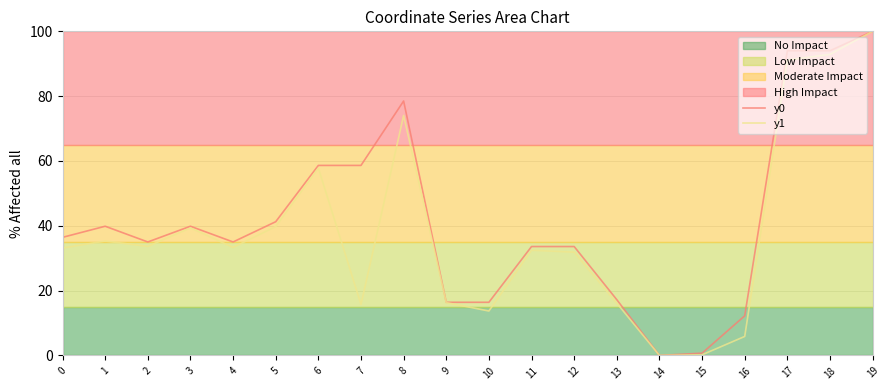

Reading left to right, extract all data points from this chart.

y0: 0=36.4	1=39.9	2=35.0	3=39.9	4=35.0	5=41.3	6=58.6	7=58.6	8=78.5	9=16.4	10=16.4	11=33.6	12=33.6	13=17.2	14=0.0	15=0.7	16=12.2	17=94.0	18=94.0	19=100.0
y1: 0=33.1	1=35.3	2=33.6	3=39.3	4=33.3	5=39.7	6=57.8	7=15.7	8=74.0	9=16.3	10=13.7	11=32.5	12=31.9	13=16.1	14=0.0	15=0.2	16=5.9	17=91.1	18=92.9	19=100.0